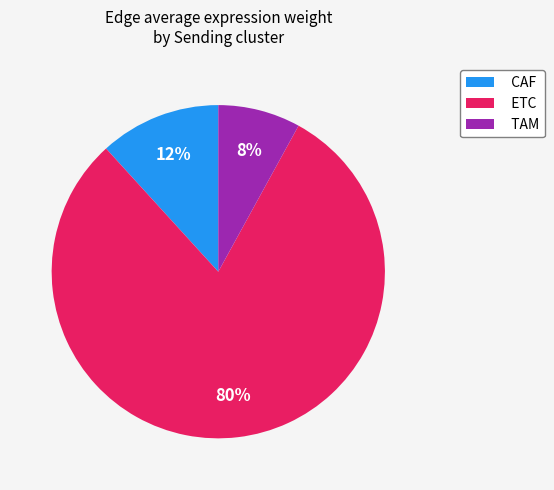

Which category has the biggest portion of the pie?

ETC